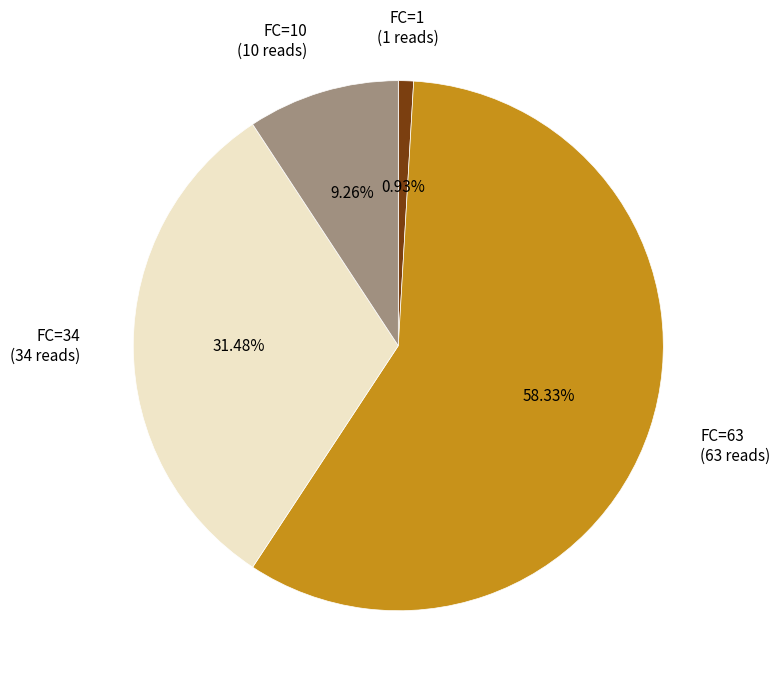

Is the sum of FC=1 and FC=10 greater than half?

No